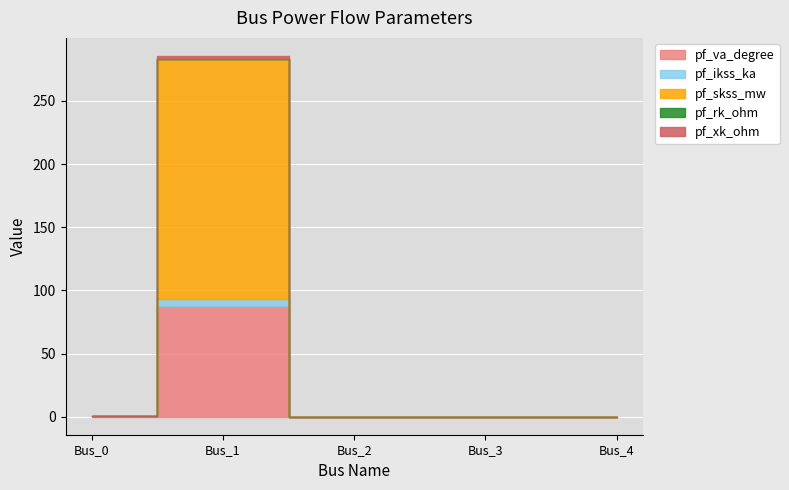

Reading left to right, list all the values displayed in this chart.

pf_va_degree: 0.7	87.3	0.0	0.0	0.0
pf_ikss_ka: 0.0	5.5	0.0	0.0	0.0
pf_skss_mw: 0.0	190.4	0.0	0.0	0.0
pf_rk_ohm: 0.0	0.1	0.0	0.0	0.0
pf_xk_ohm: 0.0	2.3	0.0	0.0	0.0